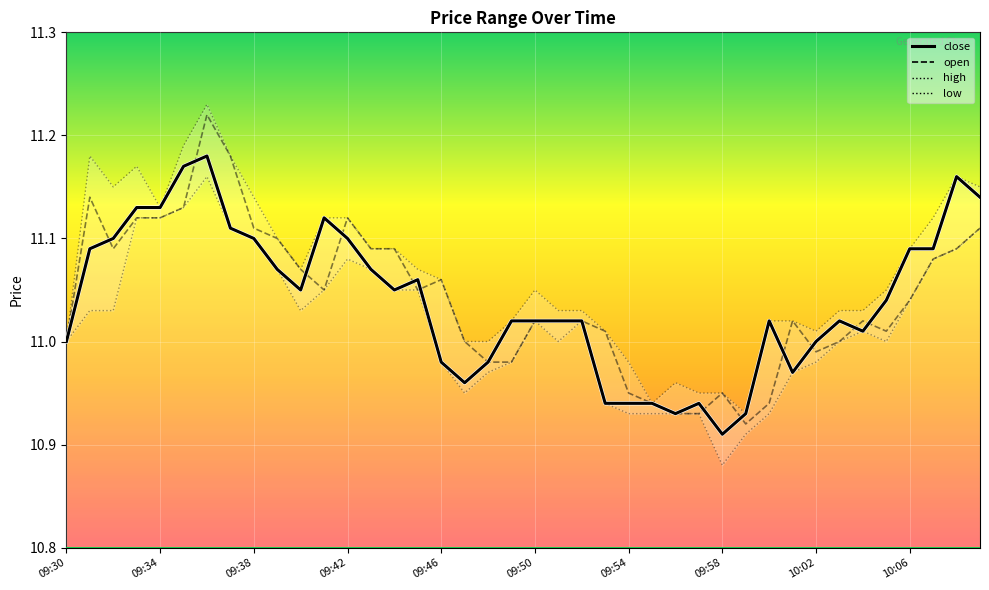

Between 09:32 and 09:59, which series saw the biggest shift?

high